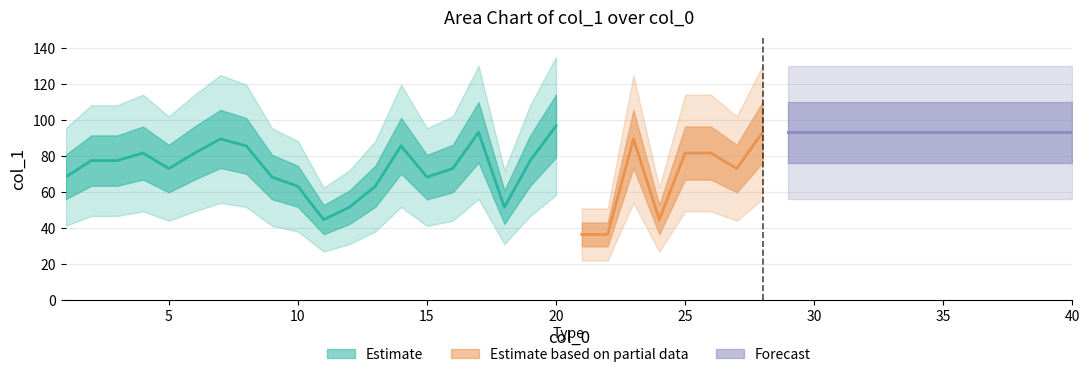

Is it true that the value at 40 is 63.0?

False